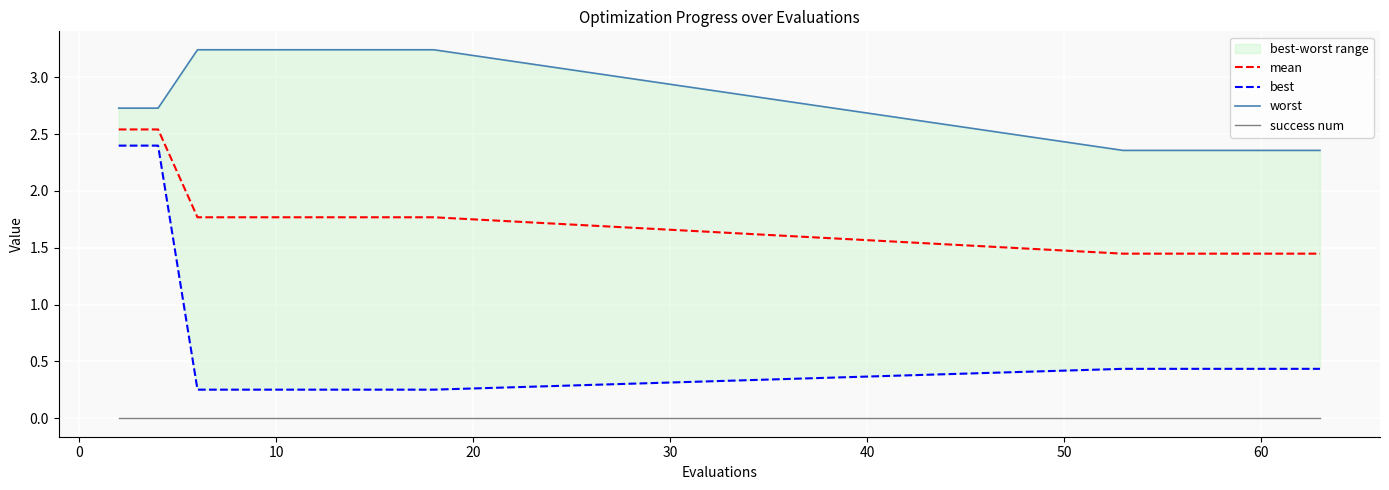

True or false: mean and success num intersect in this chart.

False